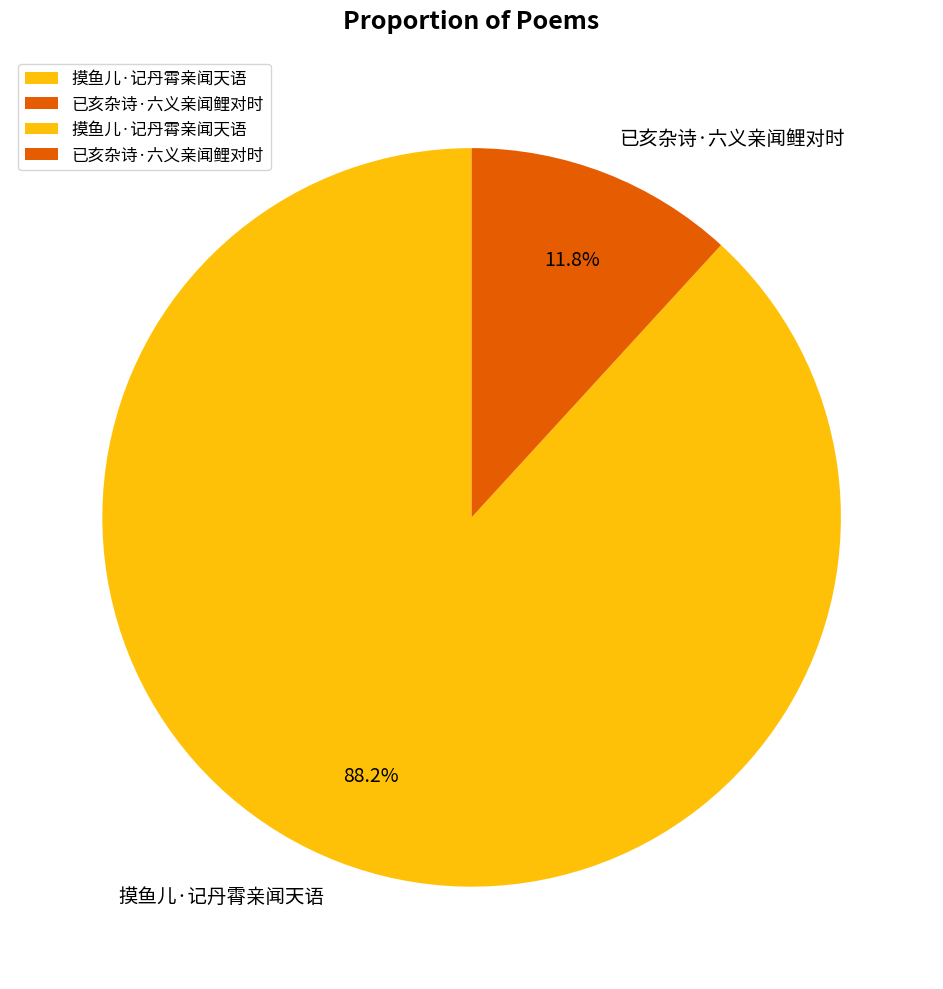

Is there any slice that represents more than half of the pie?

Yes